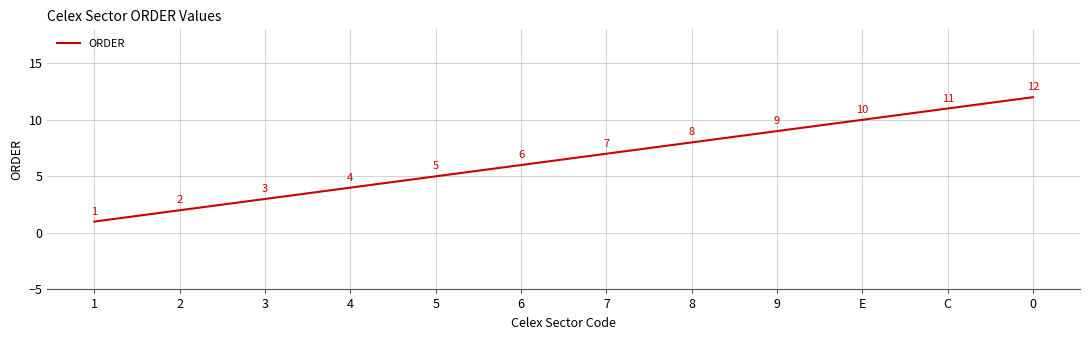

Count the number of categories in the chart.

12